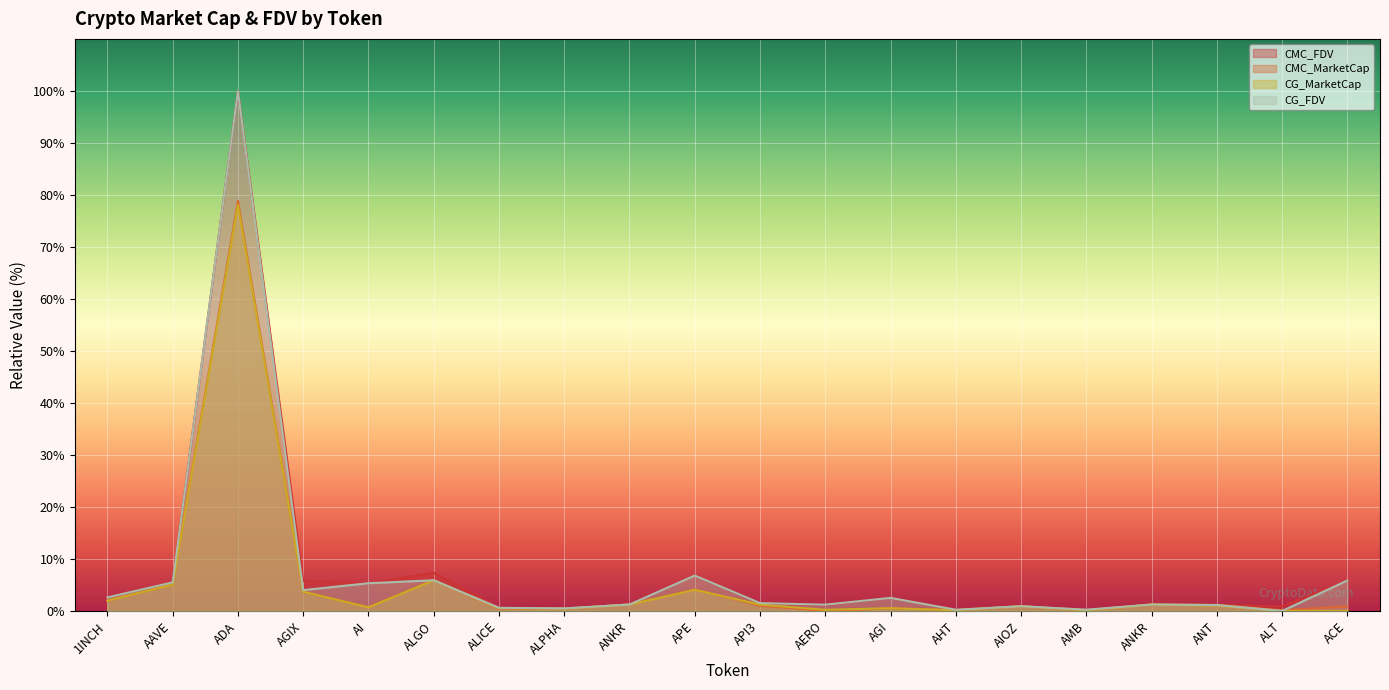

At which category does CMC_FDV reach its first local valley?

AI